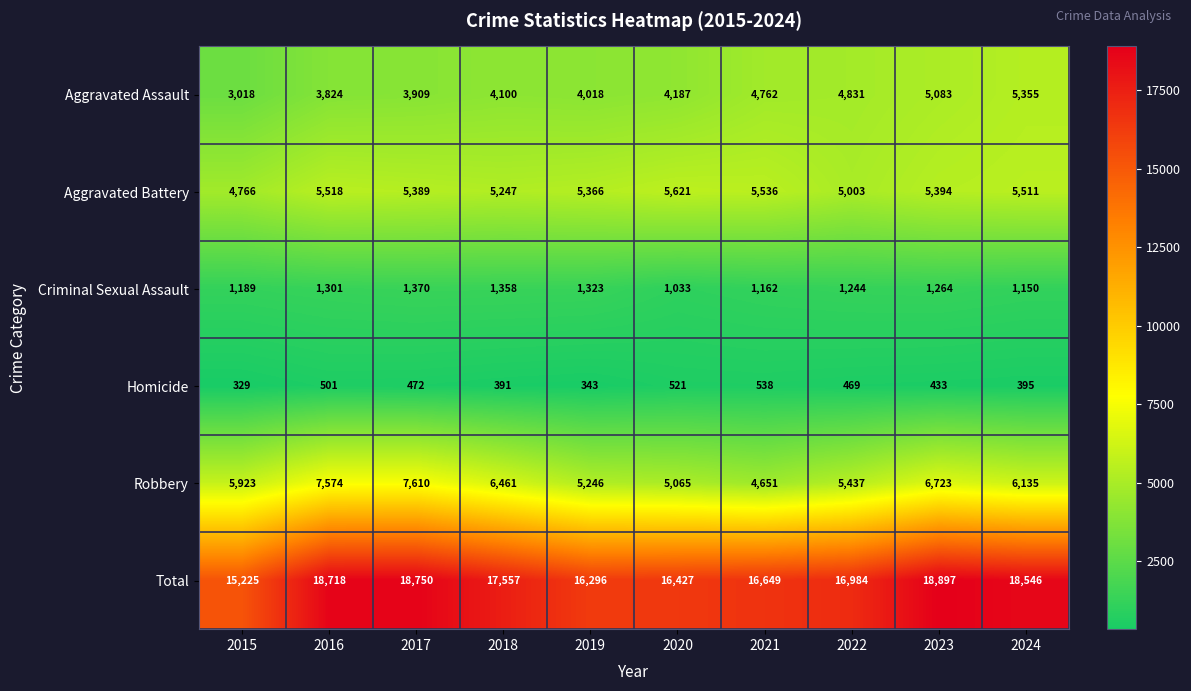

Which series has the largest total across all categories?

Total